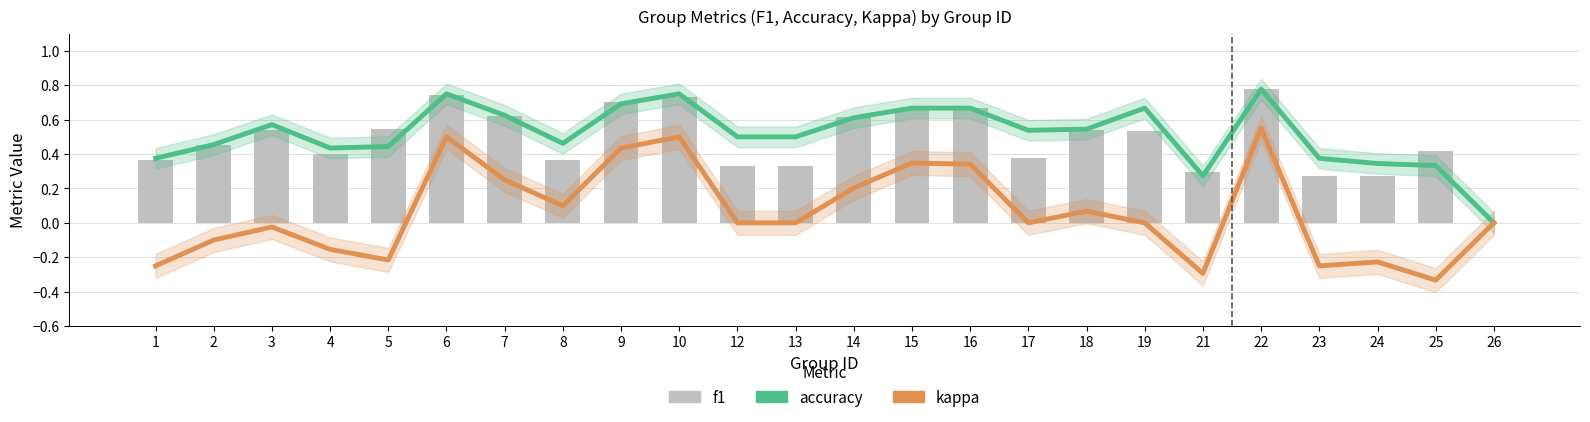

What are all the series names shown in the legend?

accuracy, kappa, f1